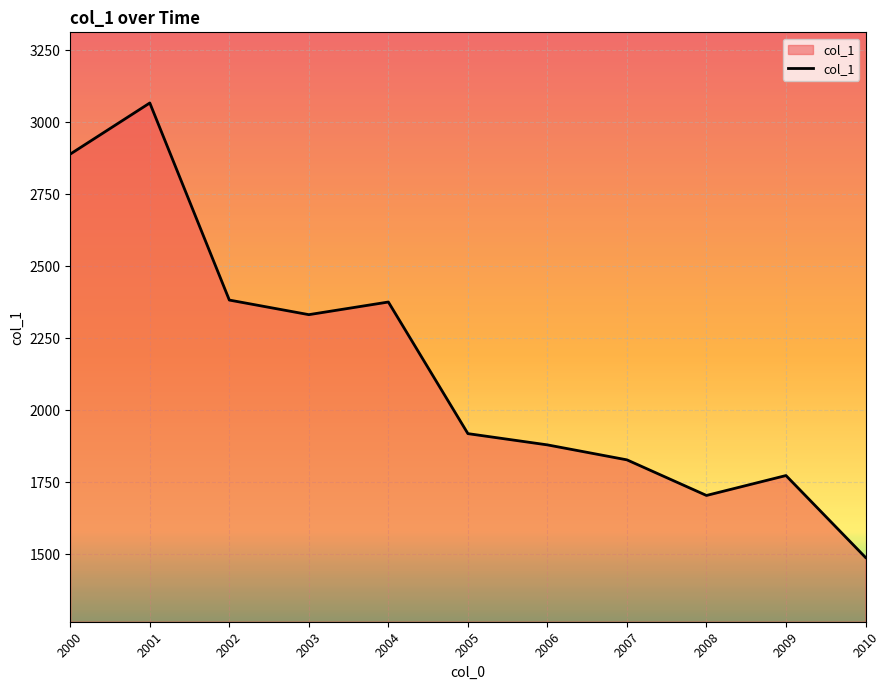

How many lines are shown in the chart?

1